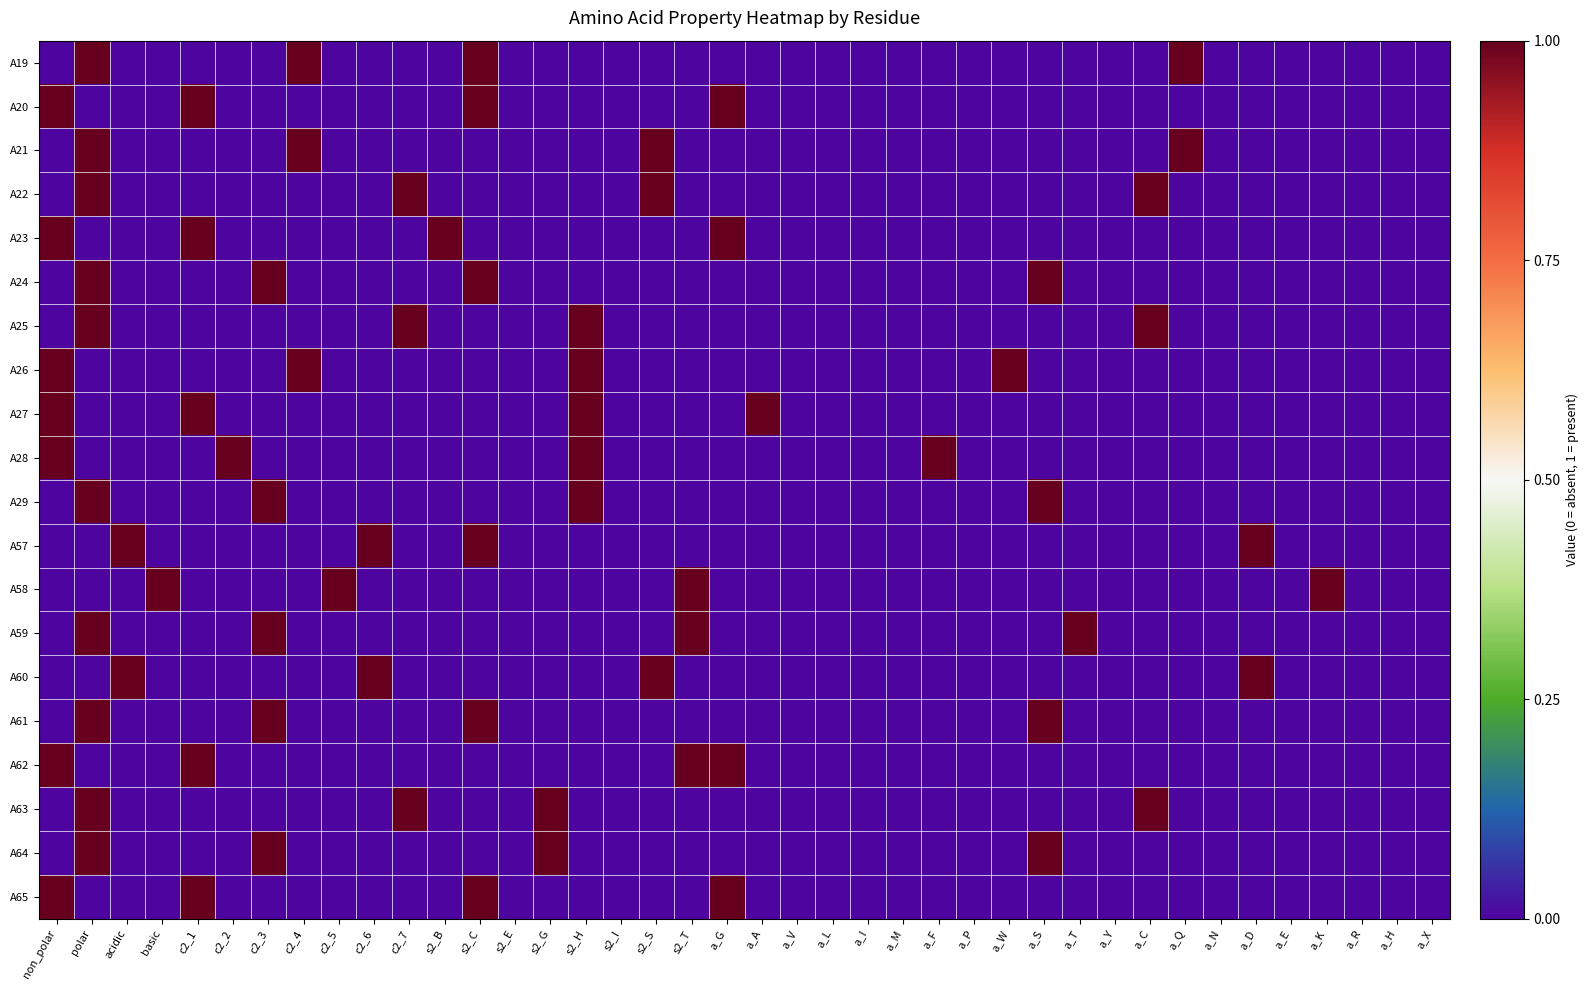

Rank the series by their maximum value, from lowest to highest.

A19, A20, A21, A22, A23, A24, A25, A26, A27, A28, A29, A57, A58, A59, A60, A61, A62, A63, A64, A65